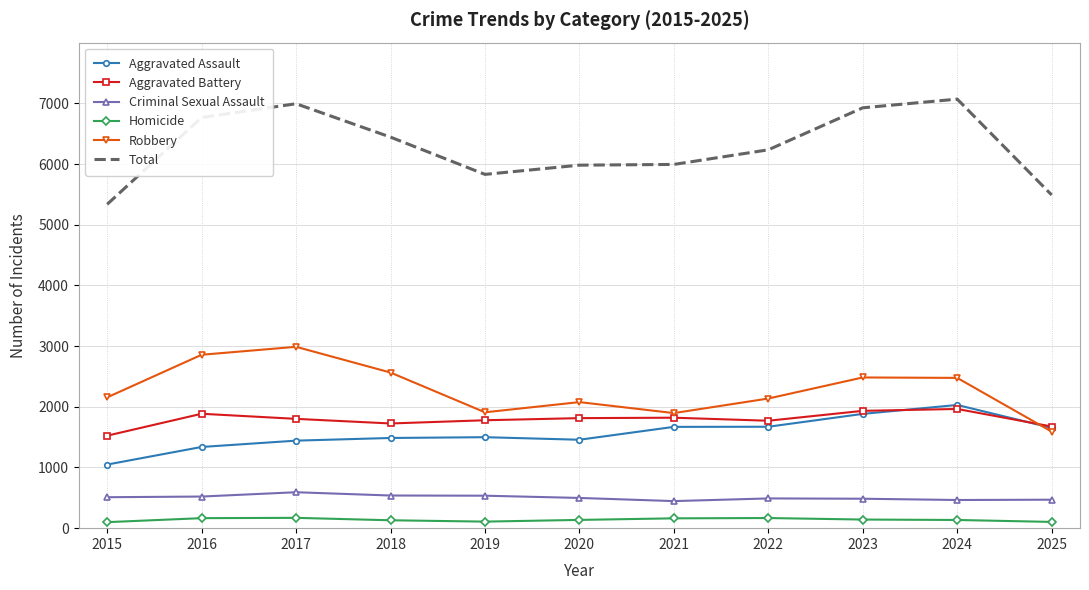

Rank the series by their maximum value, from highest to lowest.

Total, Robbery, Aggravated Assault, Aggravated Battery, Criminal Sexual Assault, Homicide